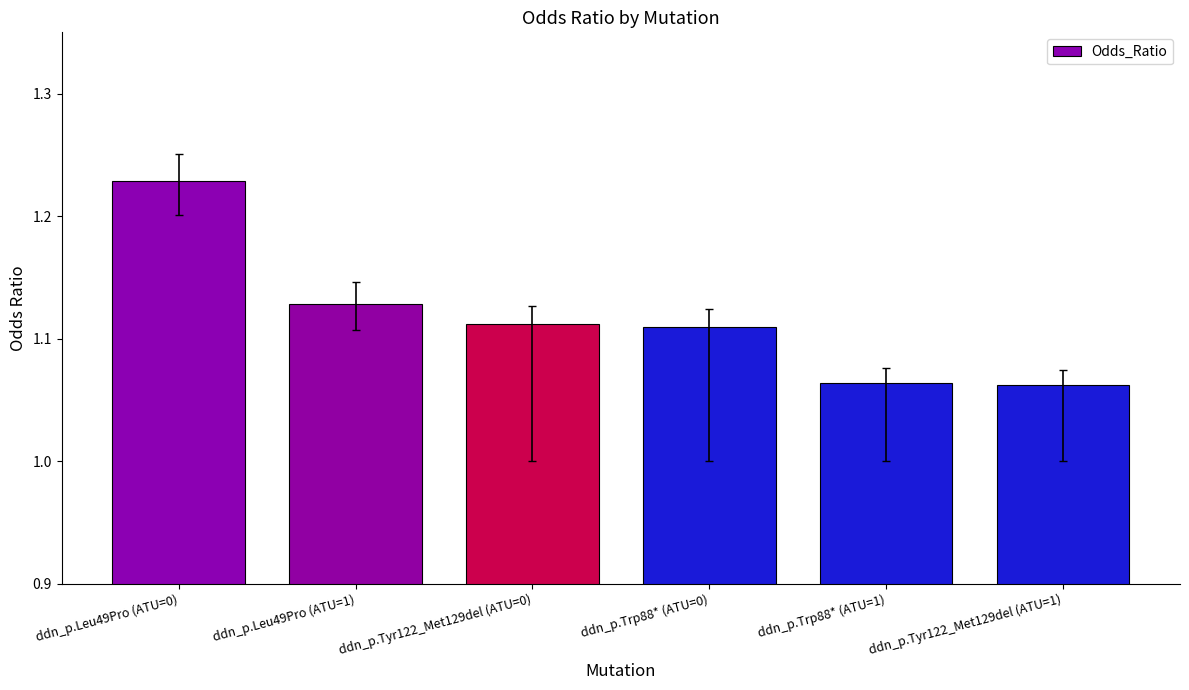

Which label corresponds to the largest value in the chart?

ddn_p.Leu49Pro (ATU=0)